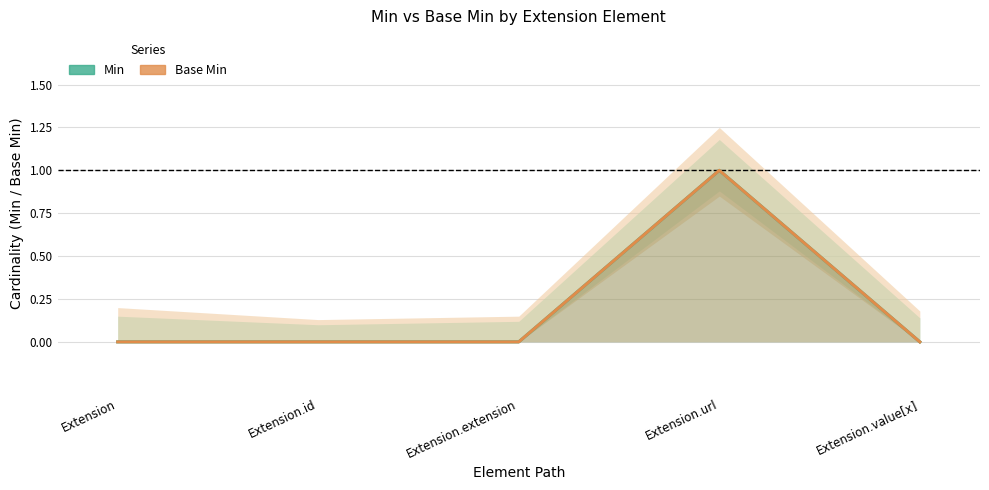

What are all the series names shown in the legend?

Min, Base Min